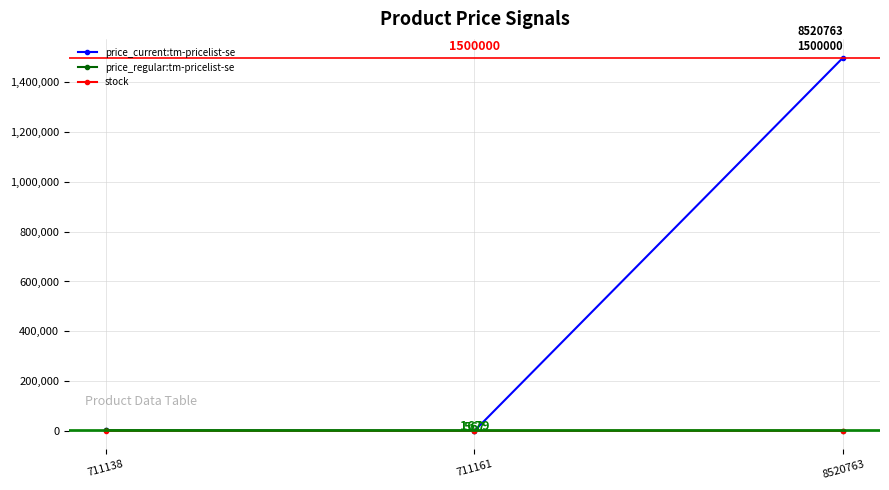

The price_current:tm-pricelist-se series shows 1679.0 at 711138. True or false?

True